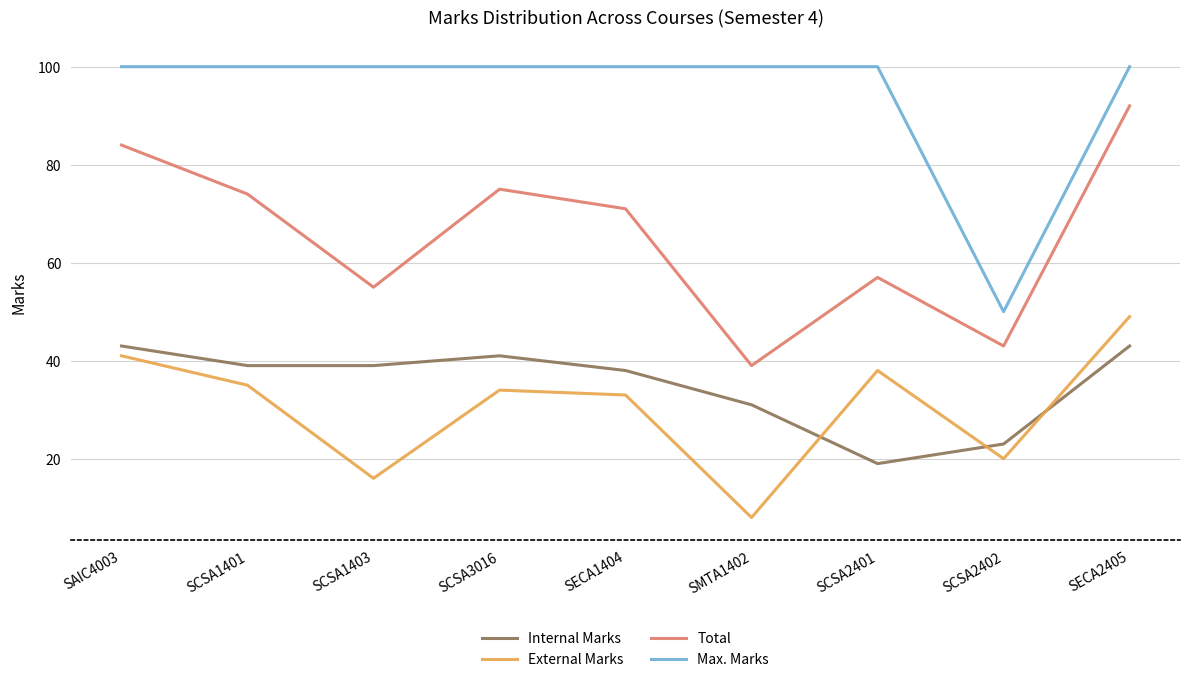

In Total, how many points are higher than both neighbors (excluding endpoints)?

2